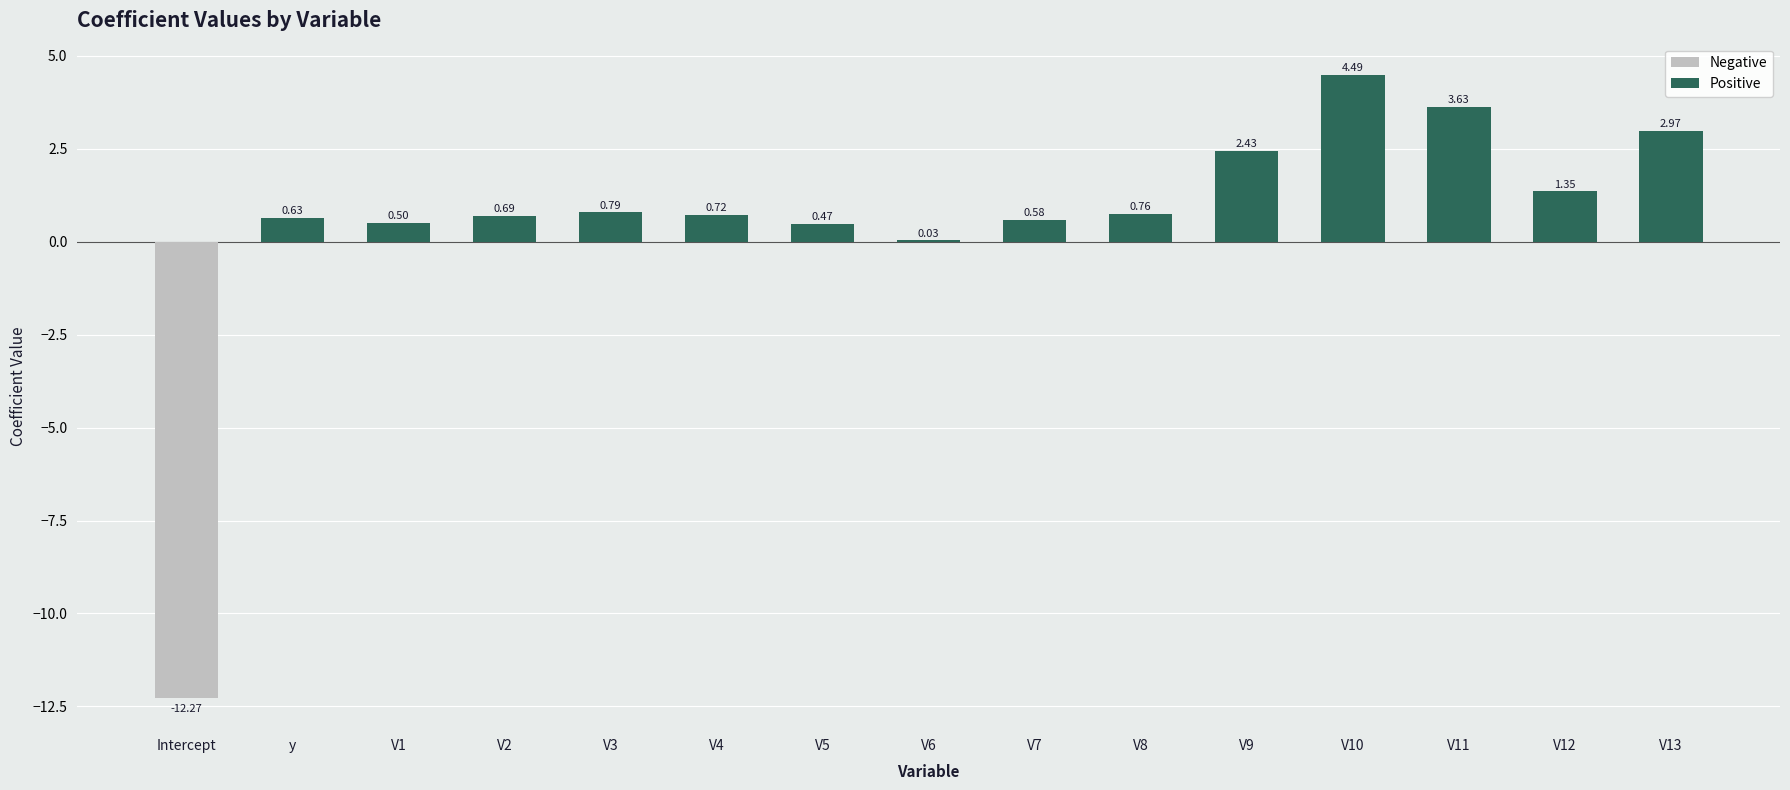

Are the bars horizontal?

No